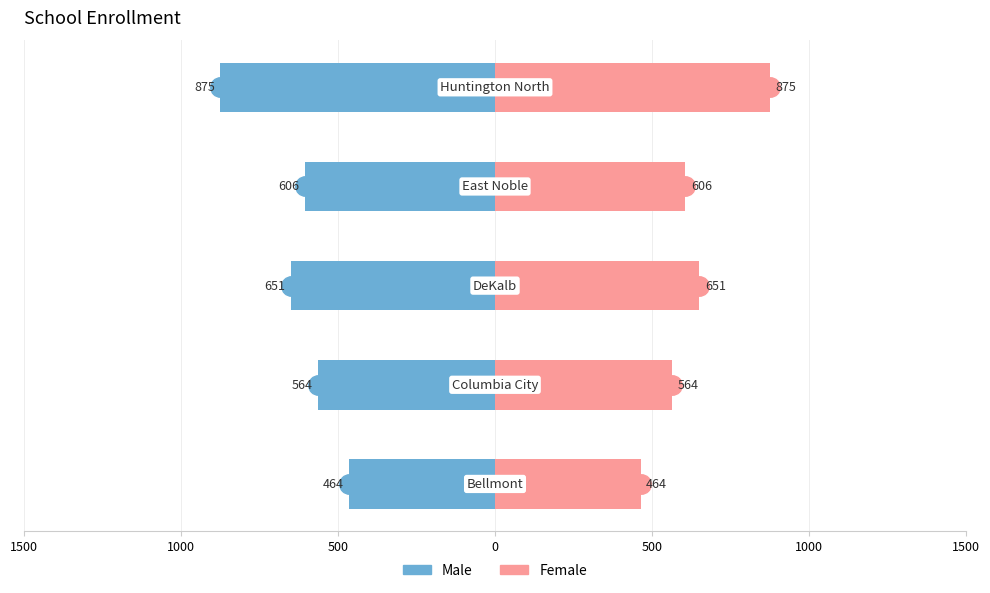

At how many categories does at least one series exceed 578?

3